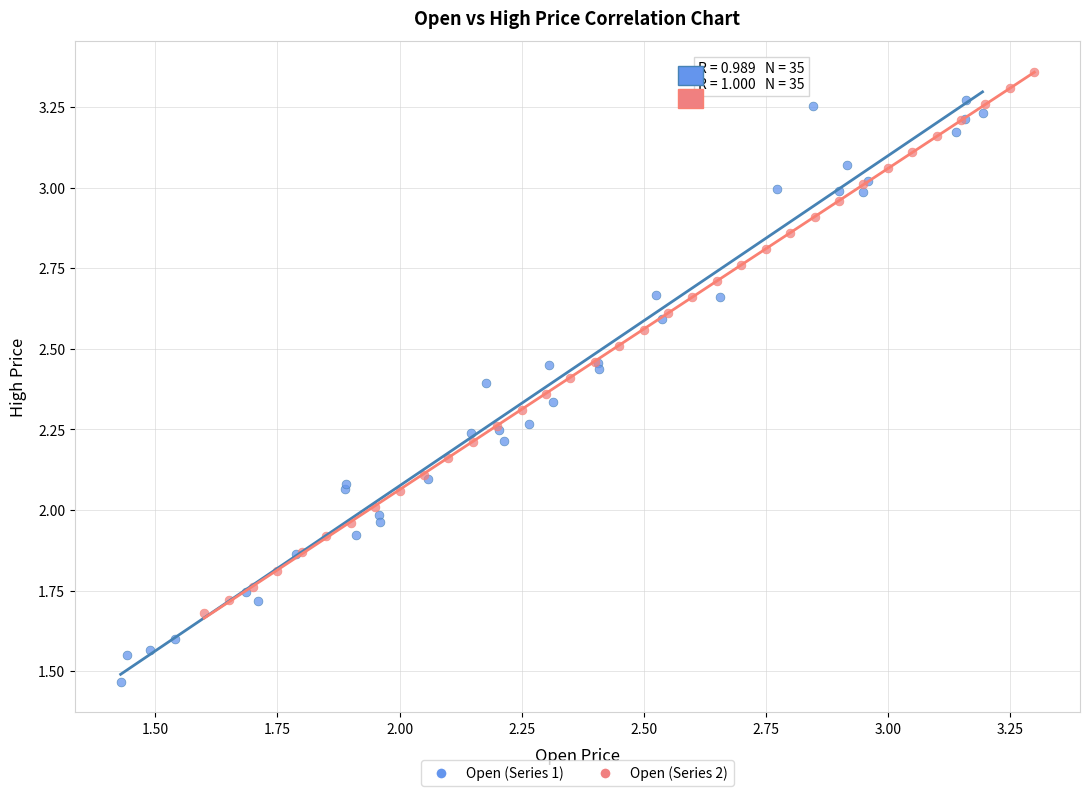

Which series reaches the maximum Y coordinate?

Open (Series 2)